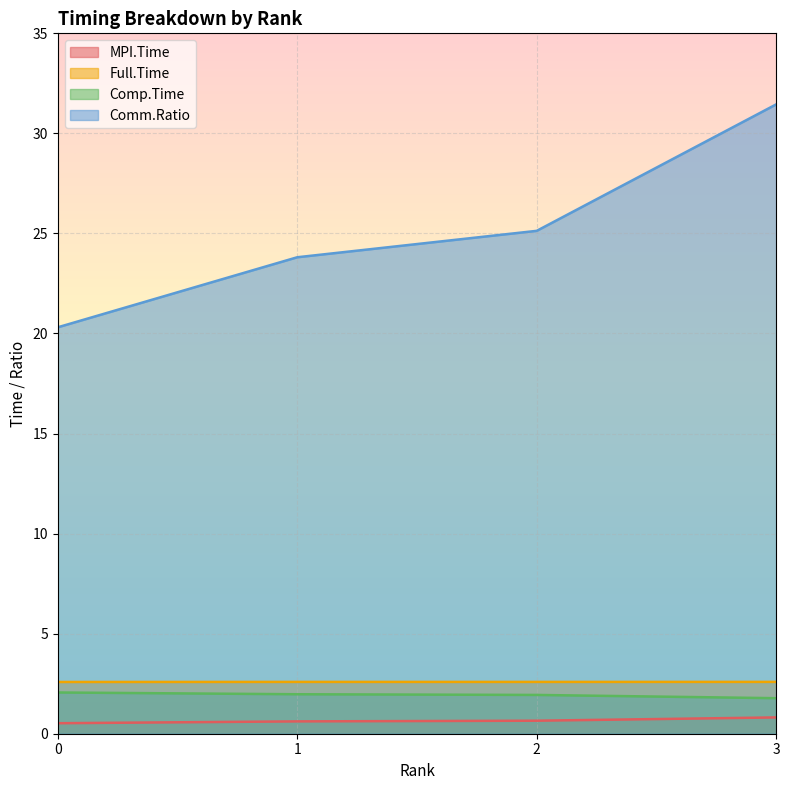

True or false: Comm.Ratio and MPI.Time cross at least once.

False